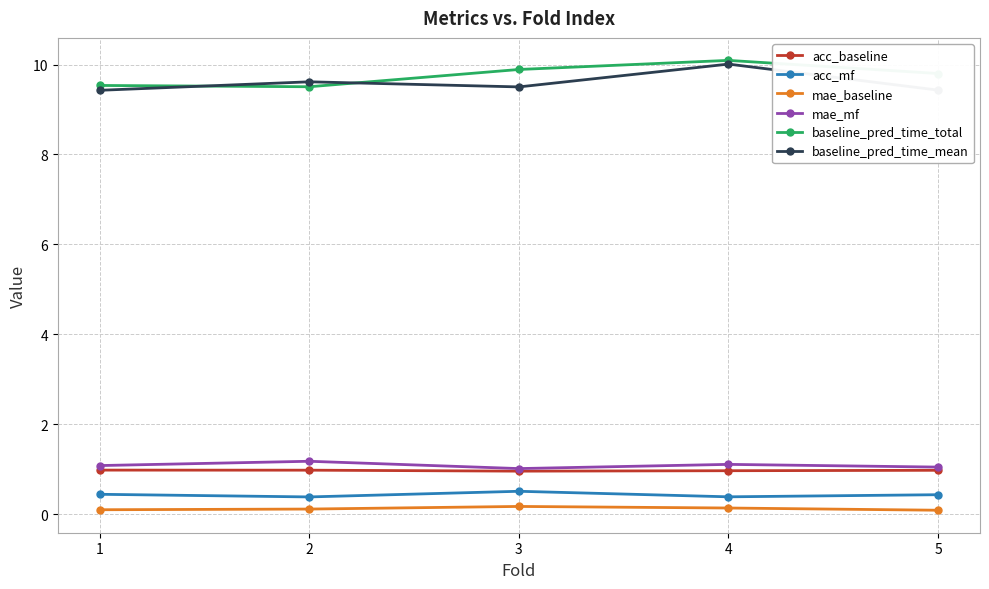

What is the sum of all mae_baseline values?

0.6